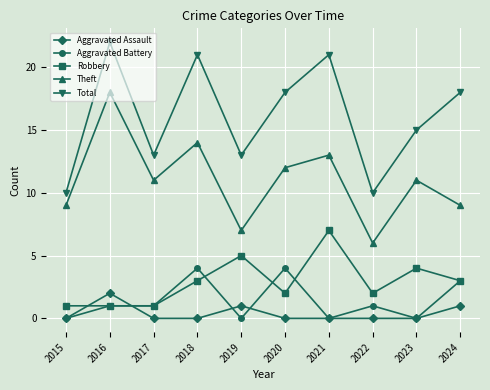

What are all the series names shown in the legend?

Aggravated Assault, Aggravated Battery, Robbery, Theft, Total